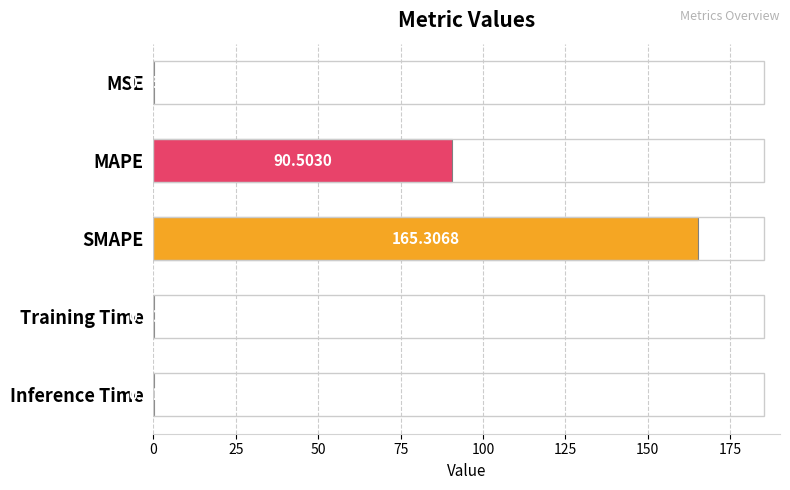

What is the average value?

51.2